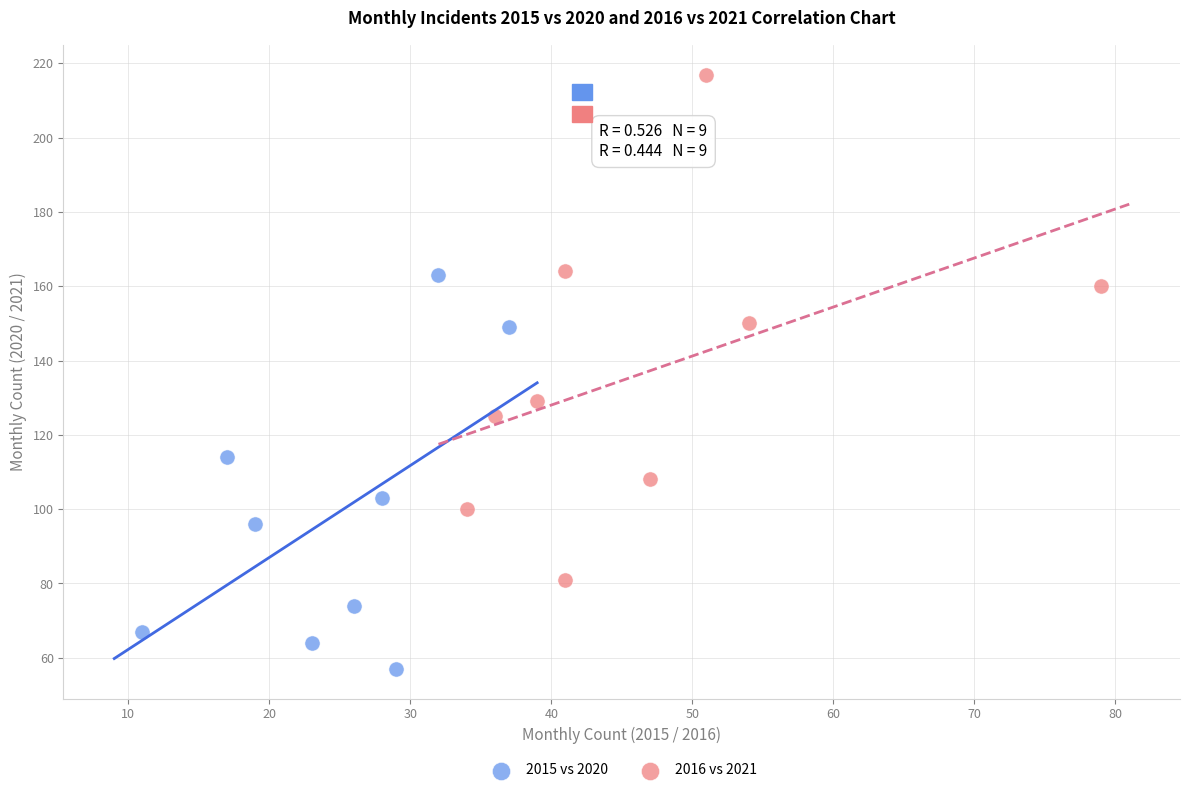

Which series reaches the minimum Y coordinate?

2015 vs 2020